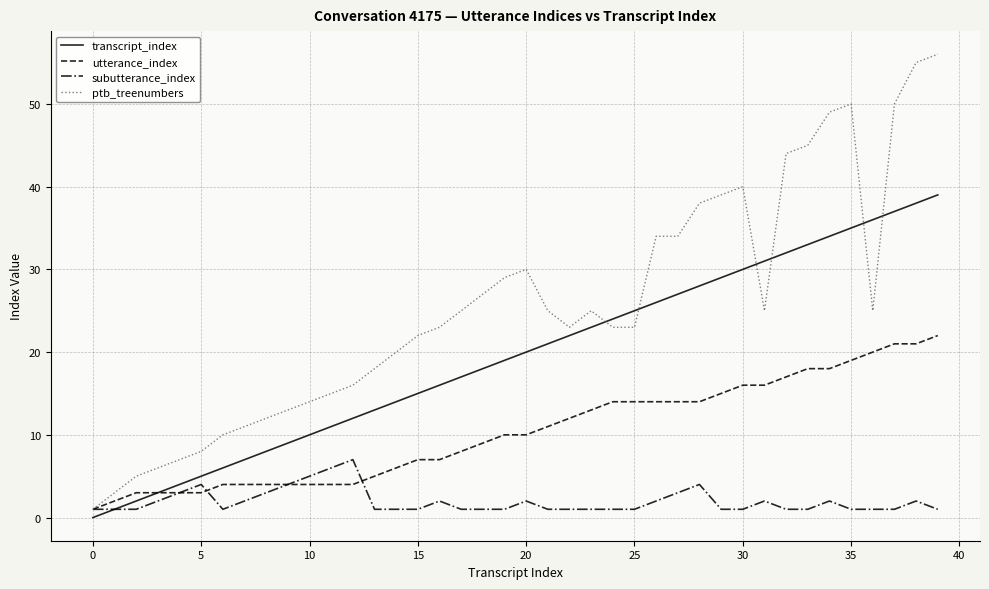

Which series has the largest range (max minus min)?

ptb_treenumbers